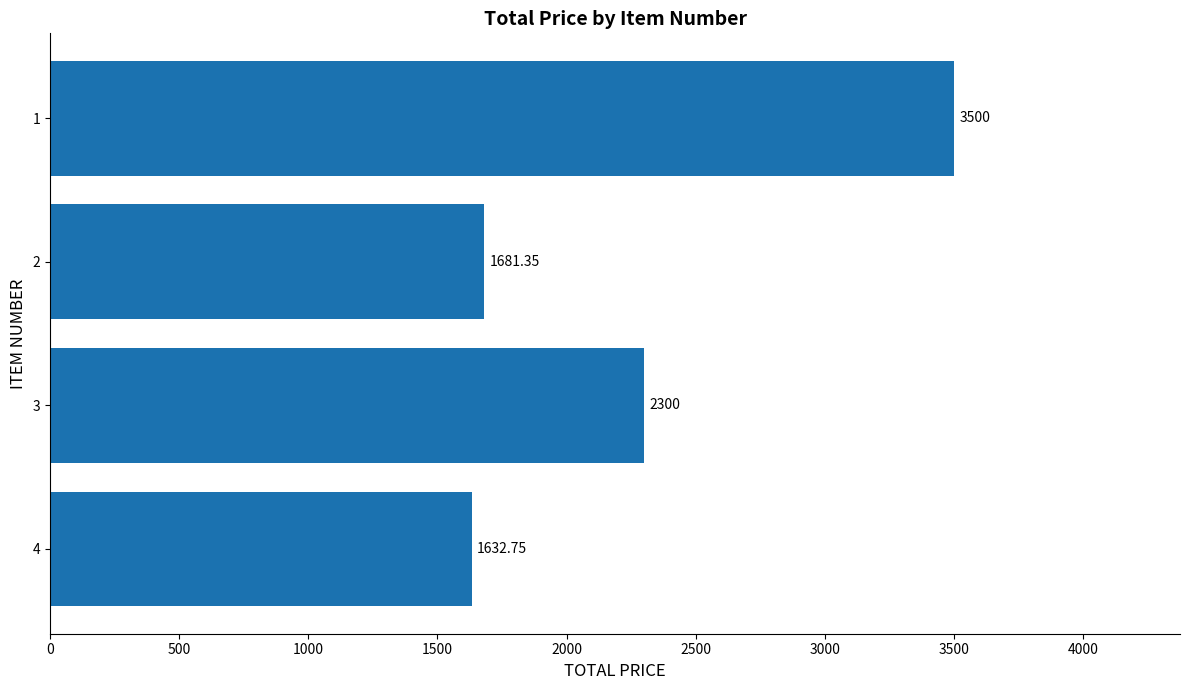

What is the average value?

2278.5